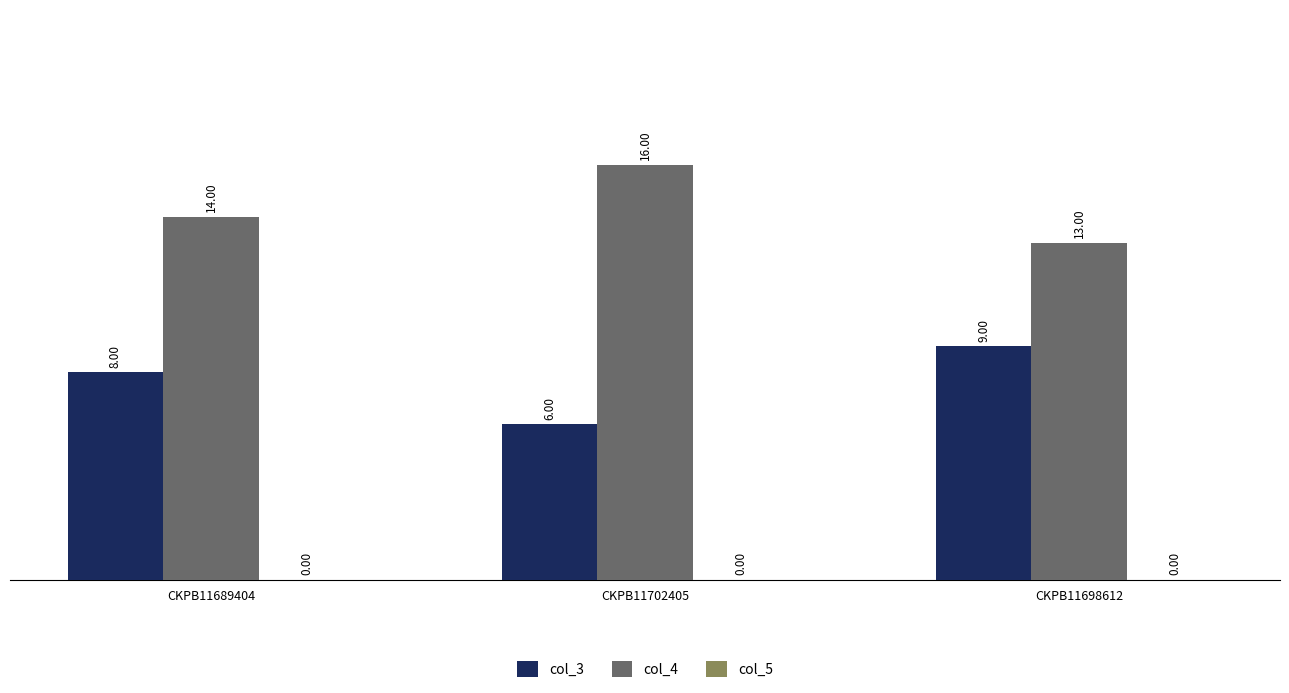

What is the average value of the col_4 series?

14